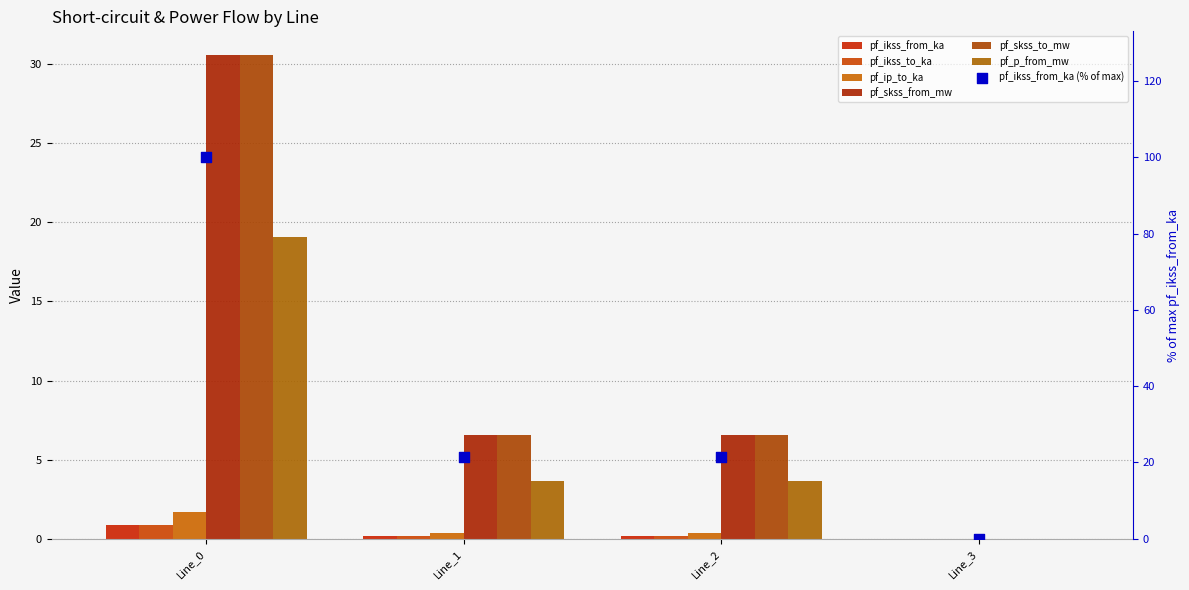

Is the value of pf_skss_from_mw at Line_1 greater than the value of pf_skss_to_mw at Line_3?

Yes